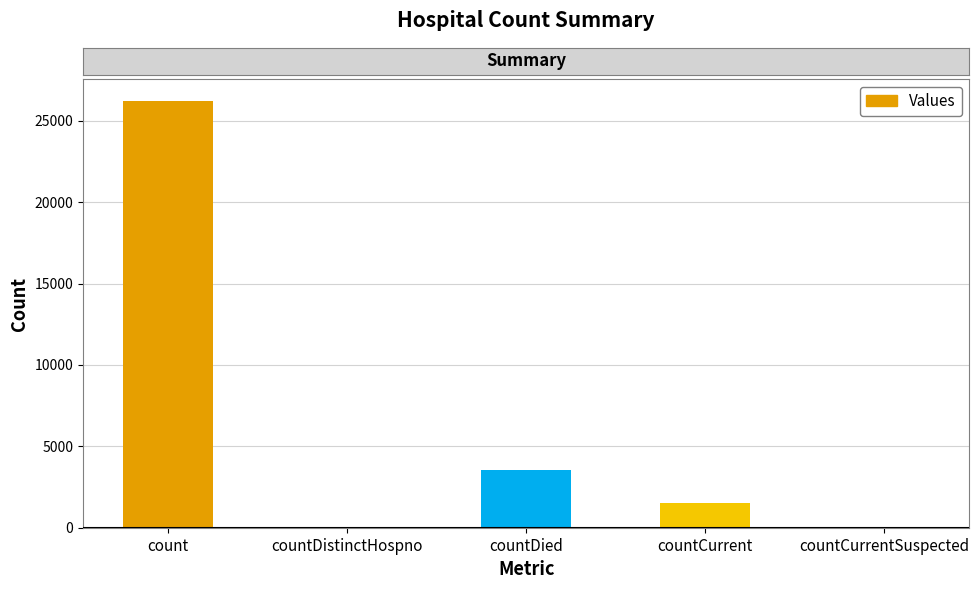

Which category has the highest value across all series?

count